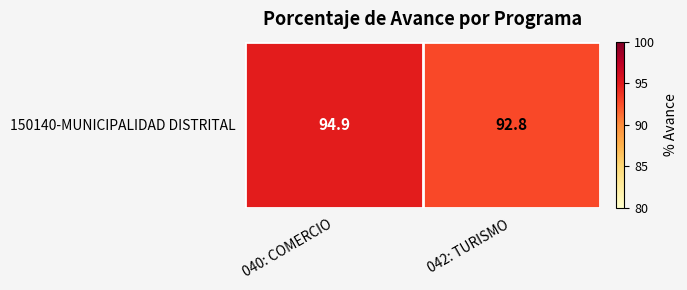

What is the change in value from 040: COMERCIO to 042: TURISMO?

-2.1